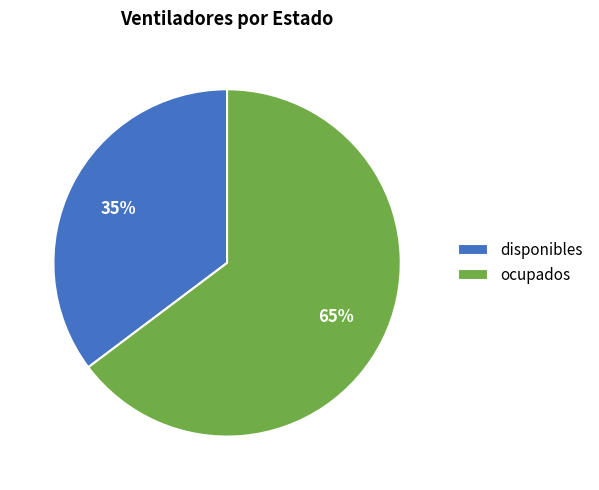

Rank the categories by value from lowest to highest.

disponibles, ocupados